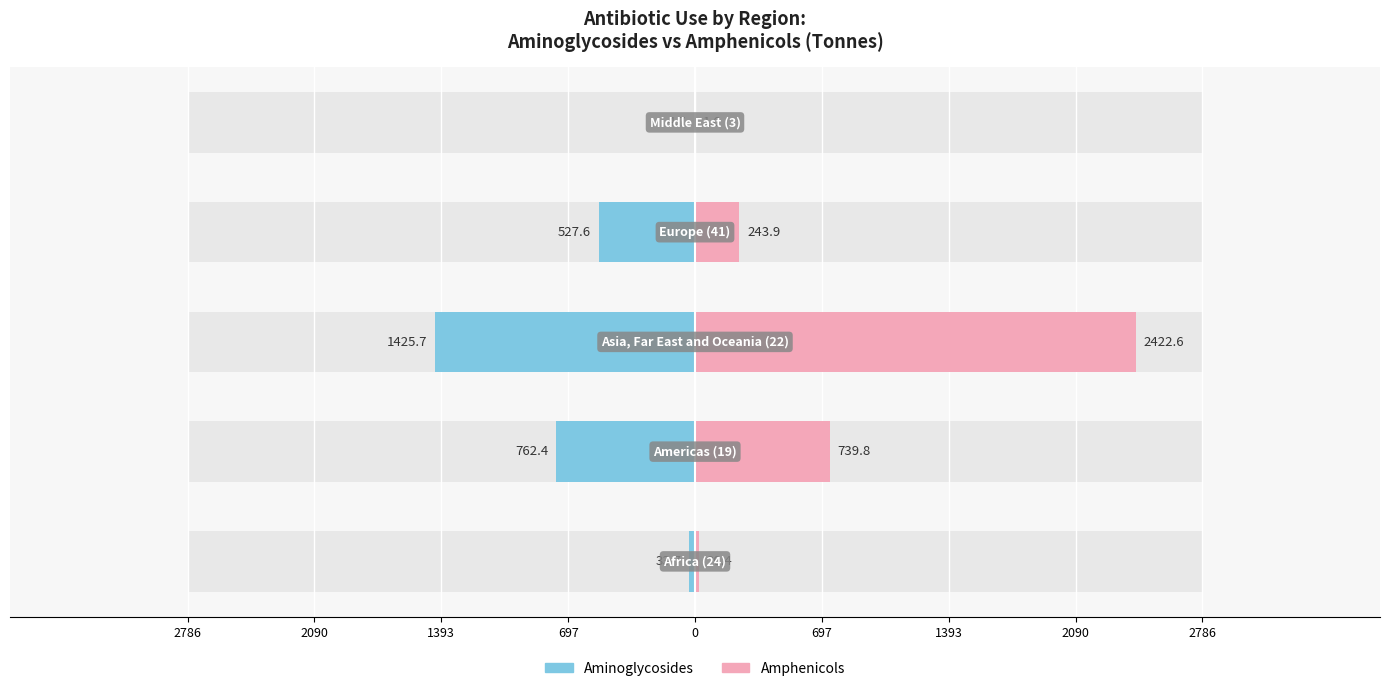

Is the value of Amphenicols at 697 greater than the value of Aminoglycosides at 2786?

Yes